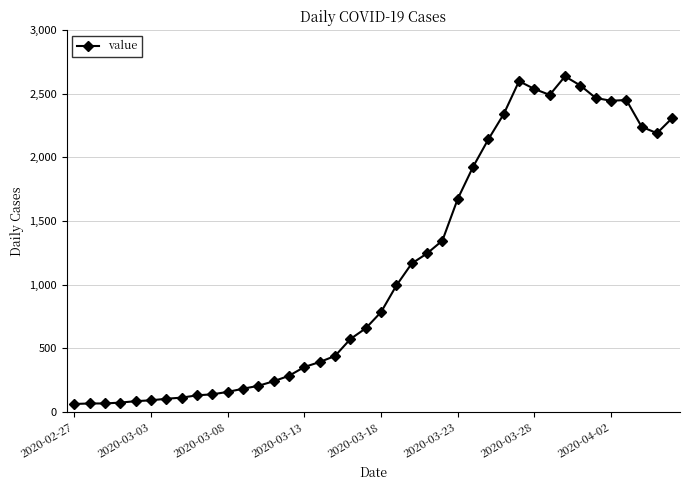

Does the chart have visible grid lines?

Yes